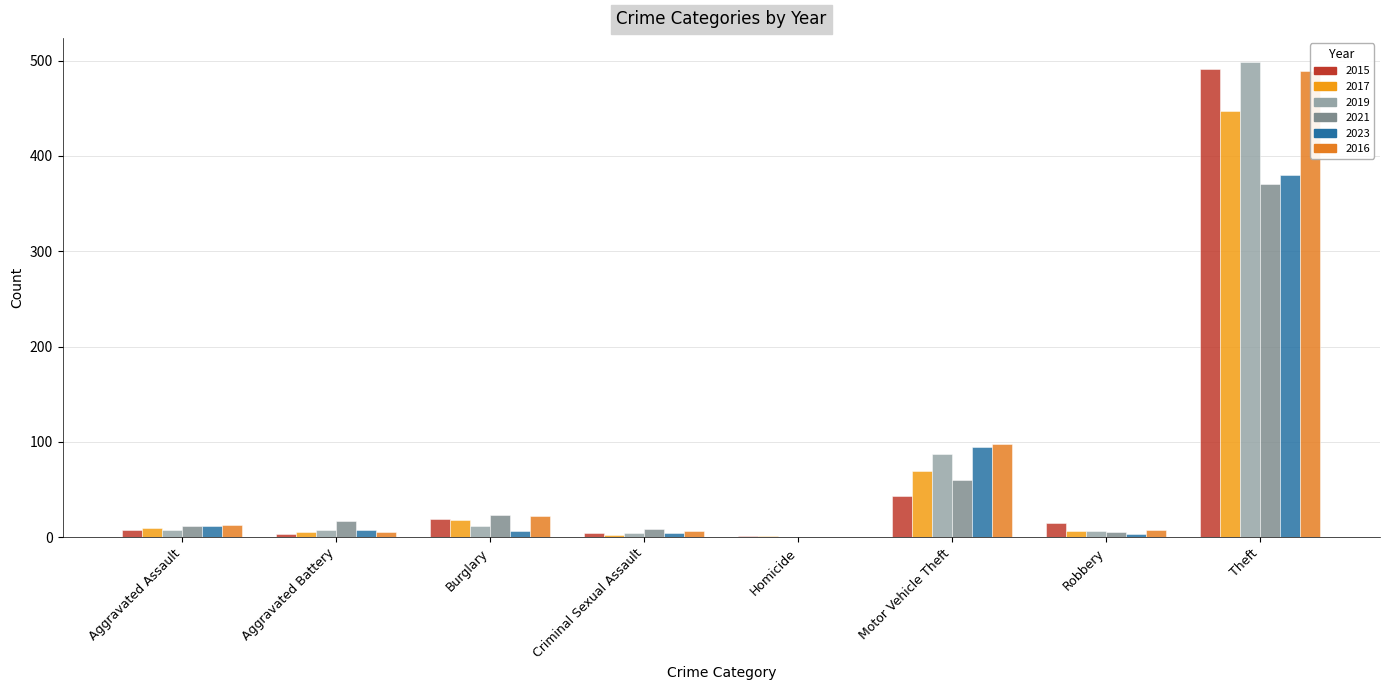

What value does the 2023 series have at Aggravated Battery?

8